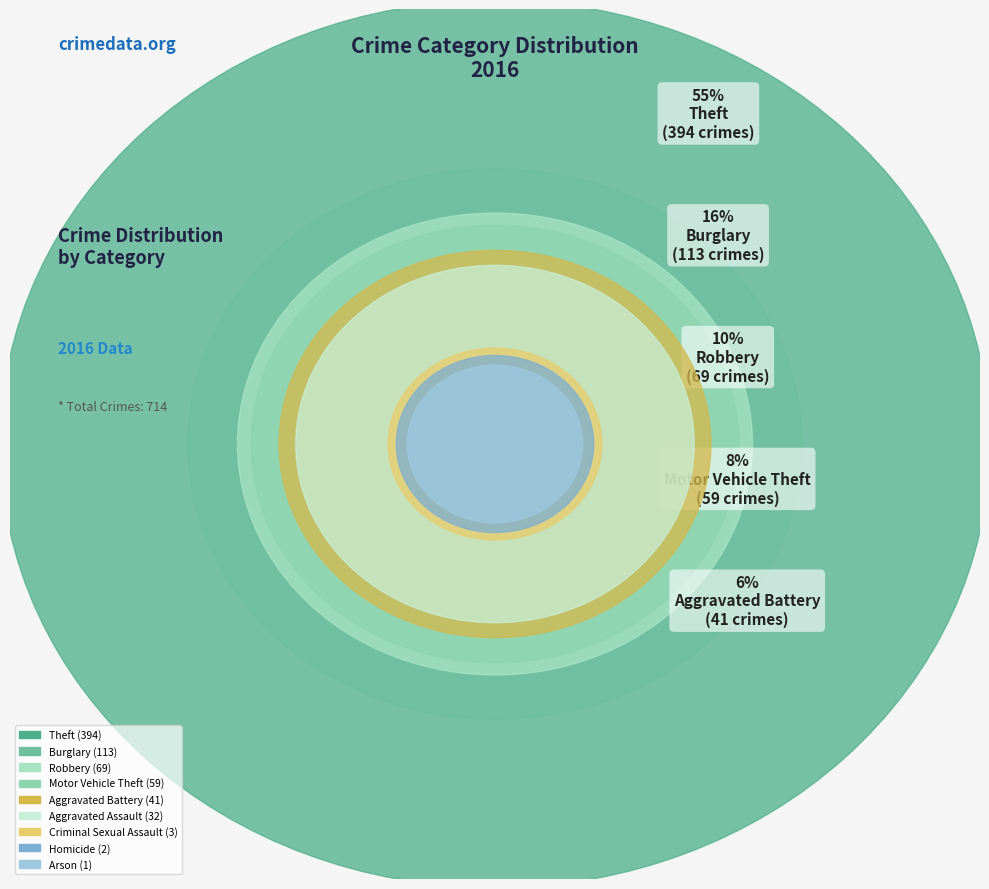

Approximately how many times larger is the value at Aggravated Assault compared to Burglary?

0.3